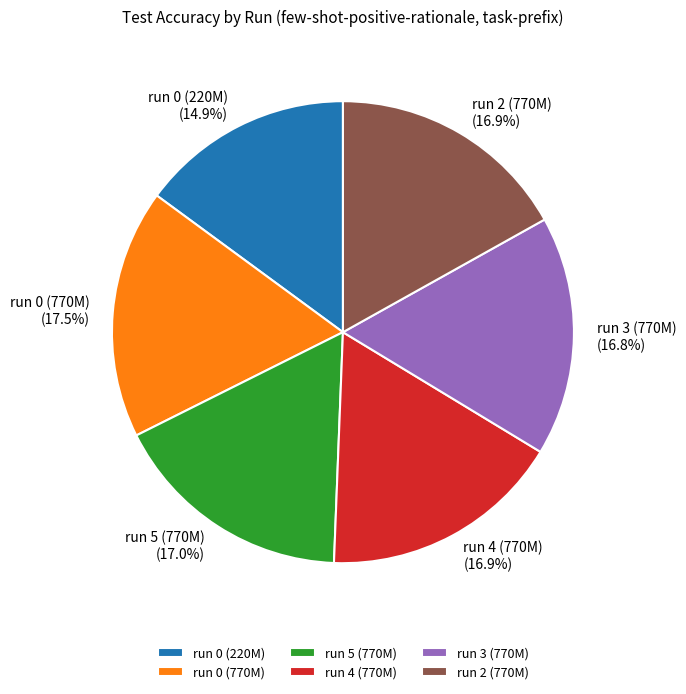

To the nearest percent, what portion does run 2 (770M) represent?

17%